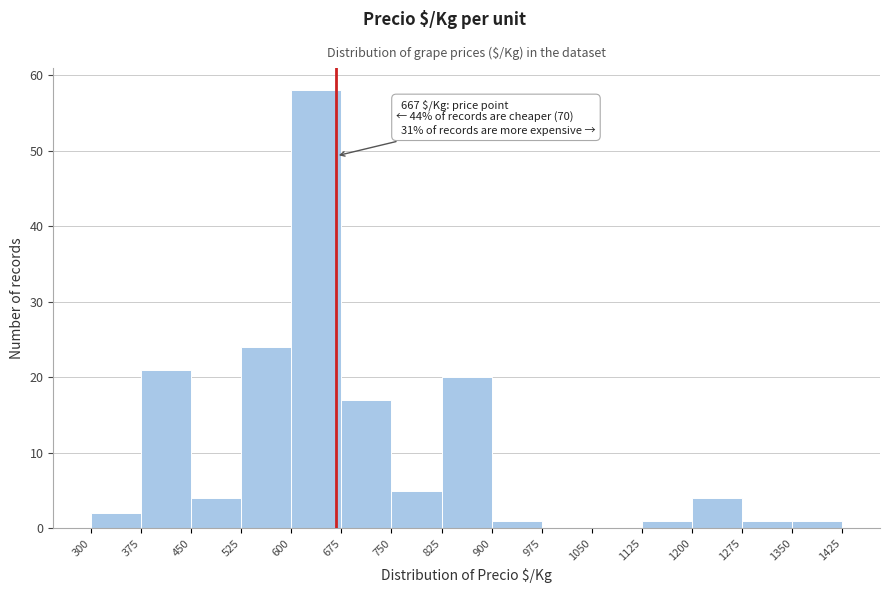

Which range on the x-axis has the tallest bar?

600 to 675